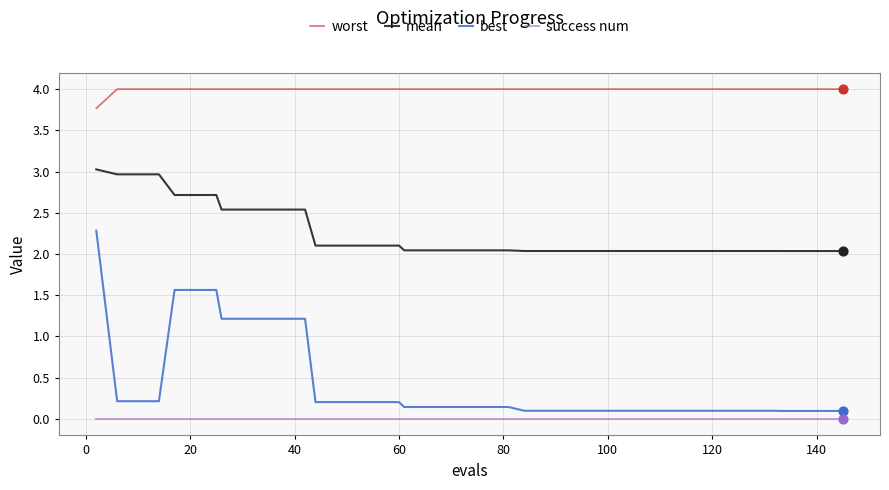

What is the maximum value for worst?

4.0